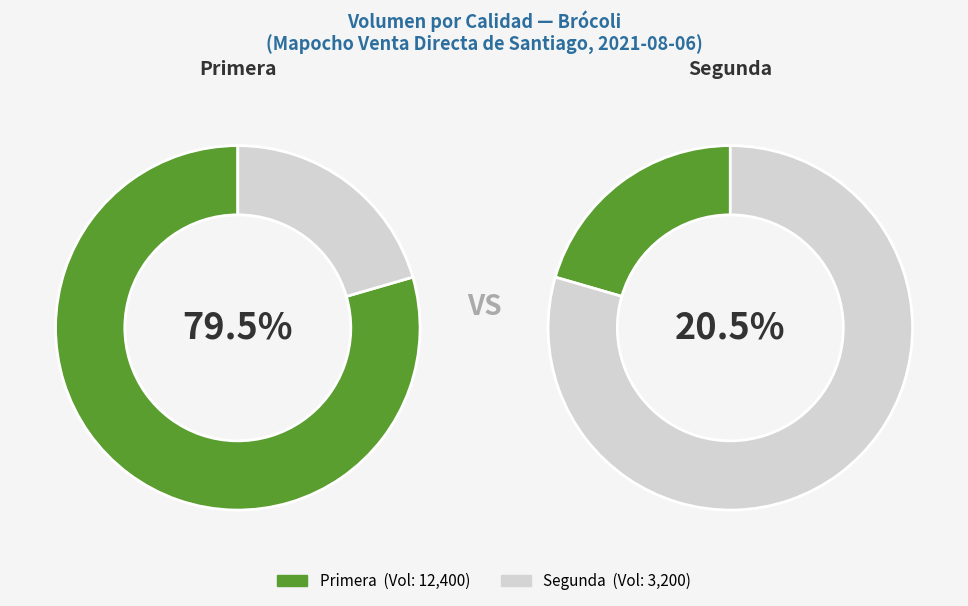

To the nearest percent, what is the combined percentage of Segunda and Primera?

100%